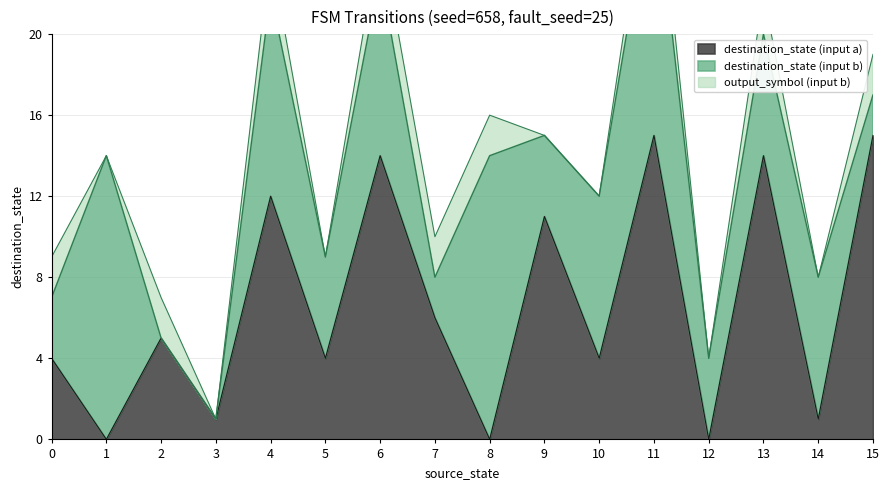

The output_symbol series shows 2 at 16. True or false?

False